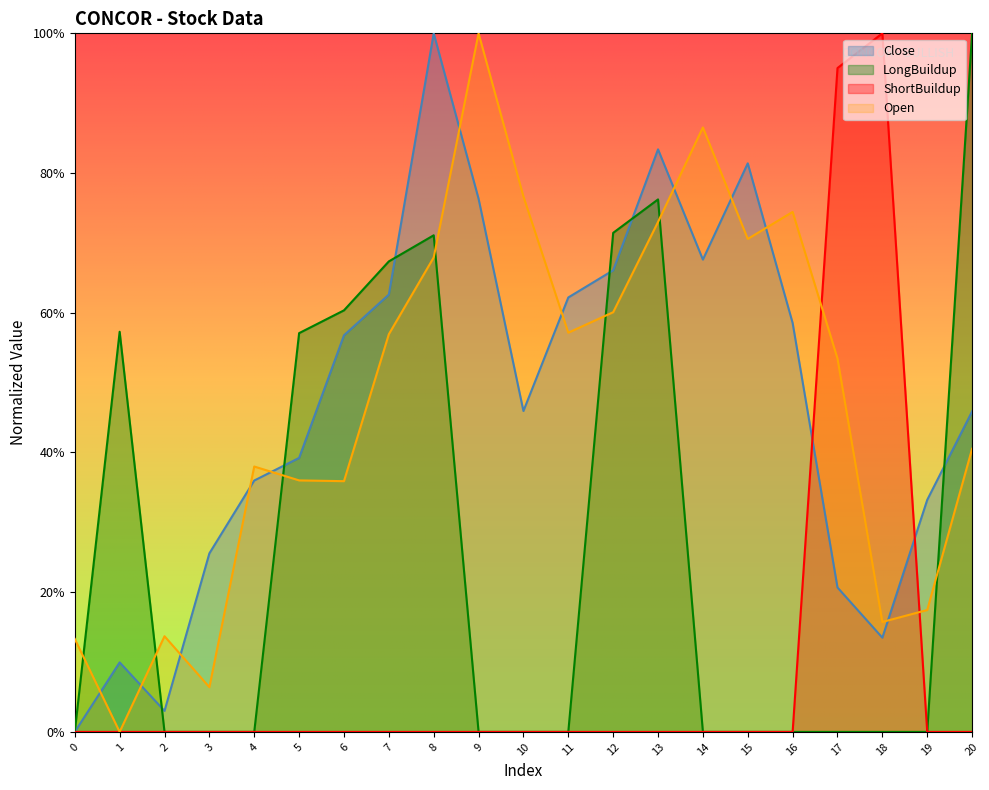

How many data points in Close are above 0?

20